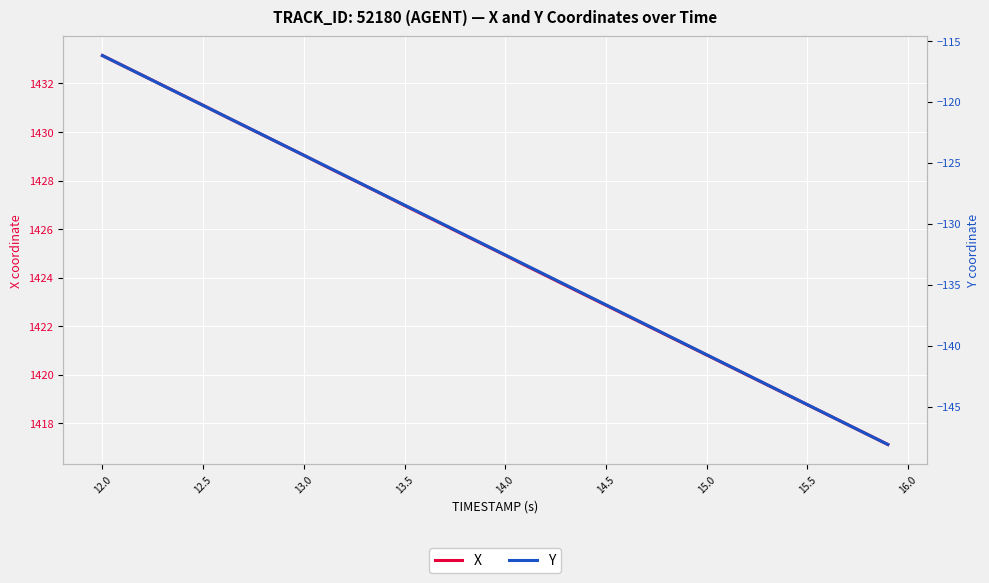

The X series shows 2150.4 at 12.5. True or false?

False